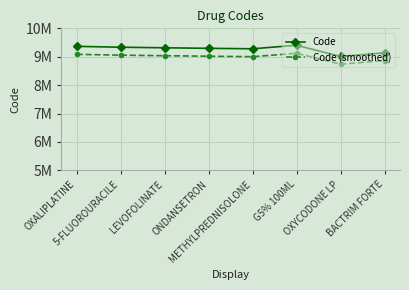

What is the spread (max minus min) of values at G5% 100ML?

282115.9